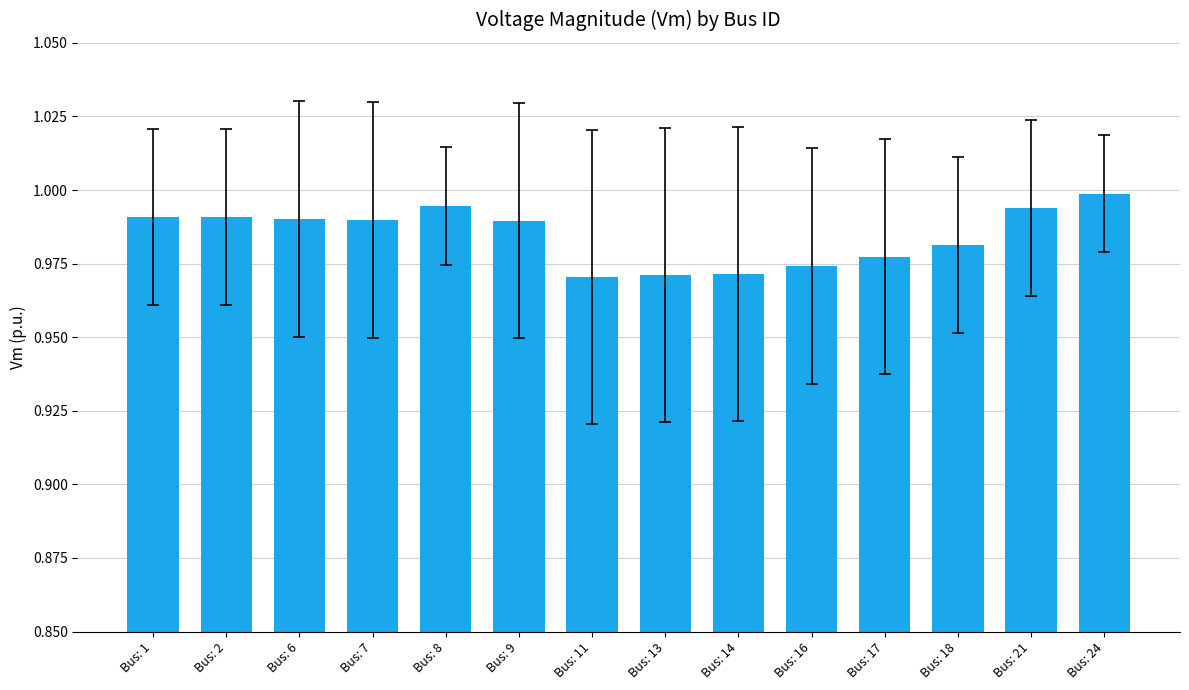

Which label corresponds to the largest value in the chart?

Bus: 24